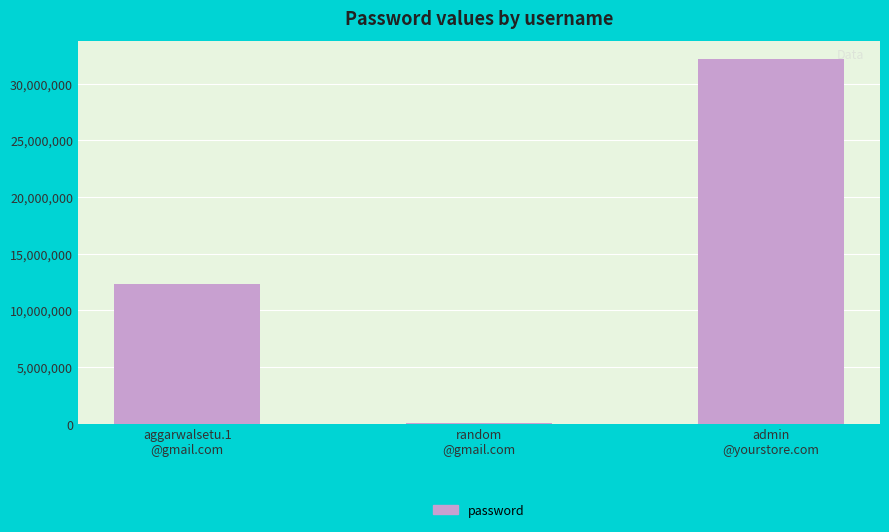

What is the average value?

14860553